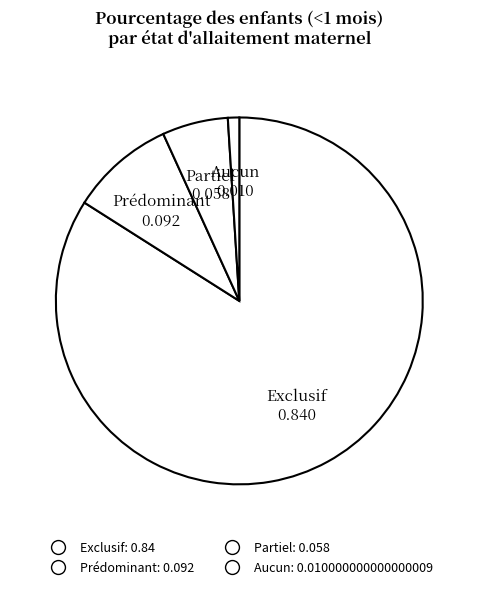

Which slice is the largest?

Exclusif